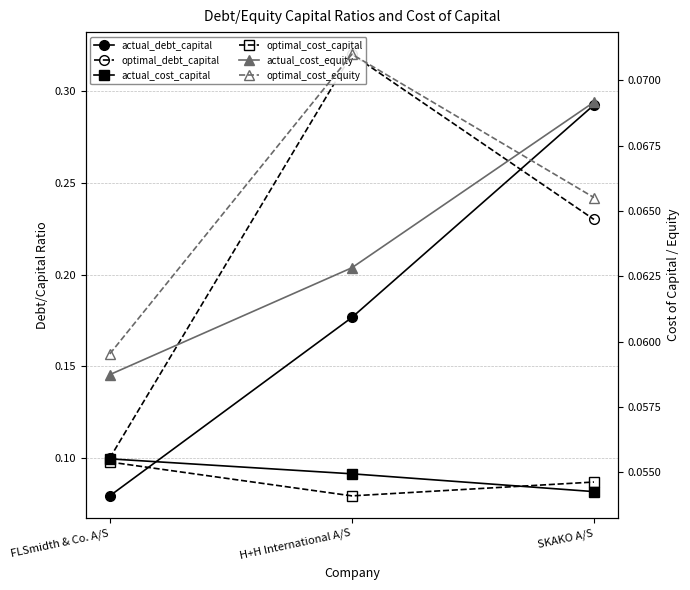

How many optimal_cost_capital values are between 0 and 1?

3